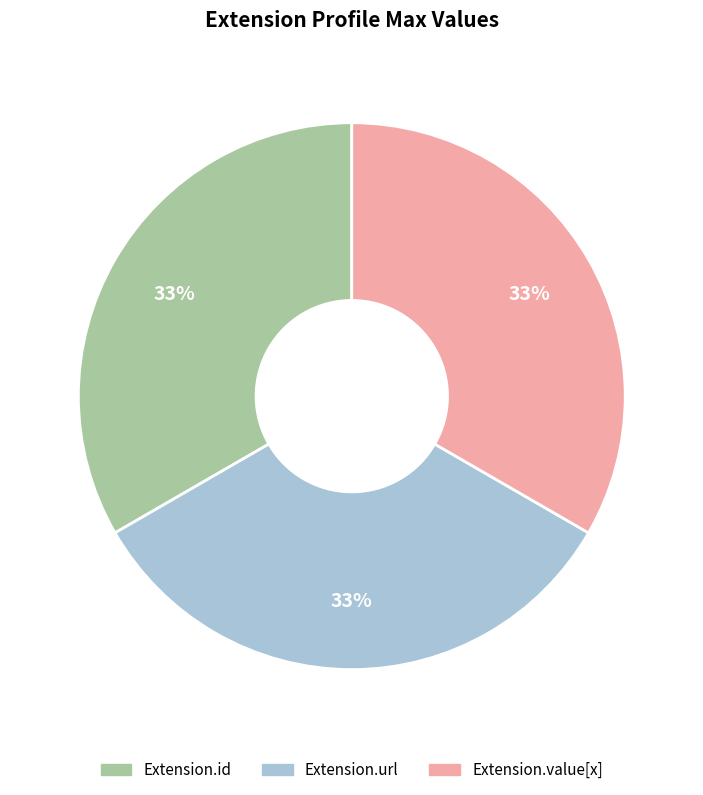

Is there any slice that represents more than half of the pie?

No